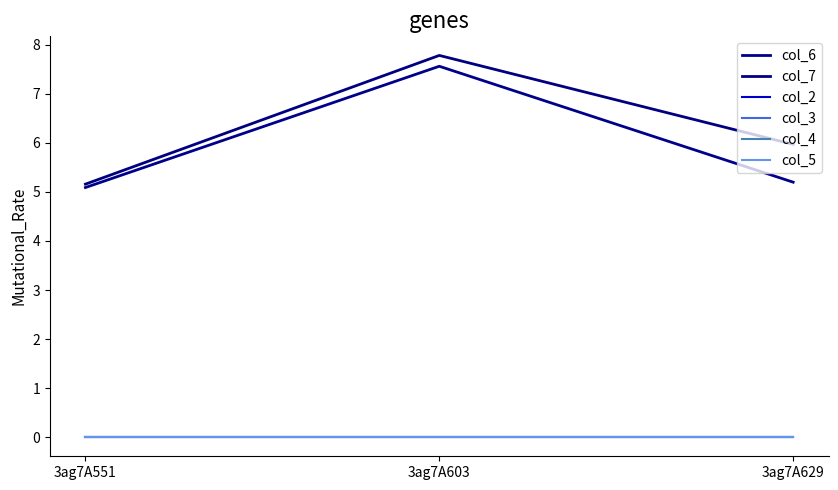

Which has a higher value, 3ag7A629 or 3ag7A551?

3ag7A629